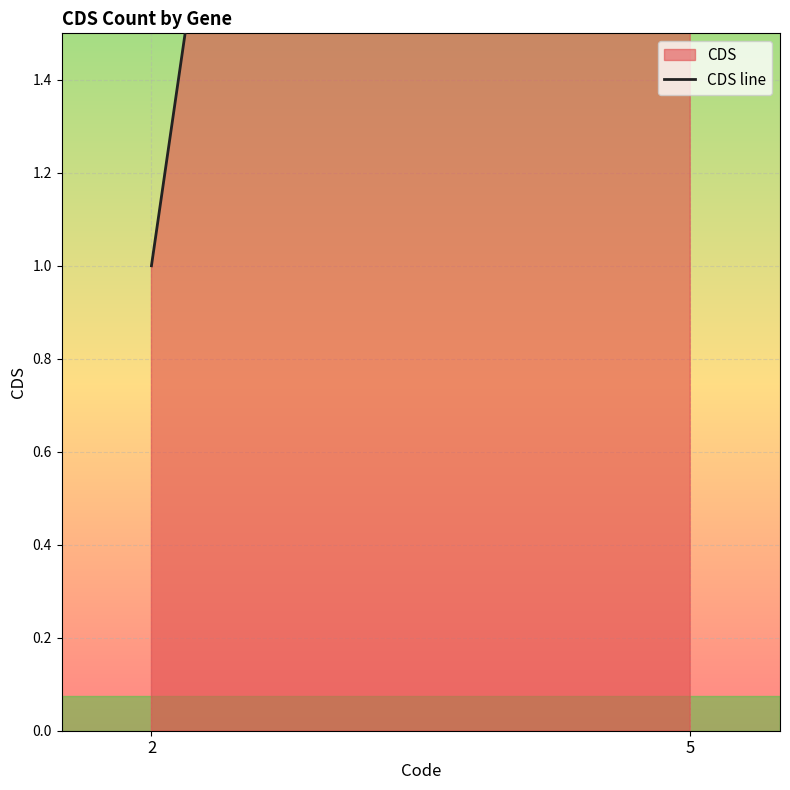

What is the difference between the values at 5 and 2?

8